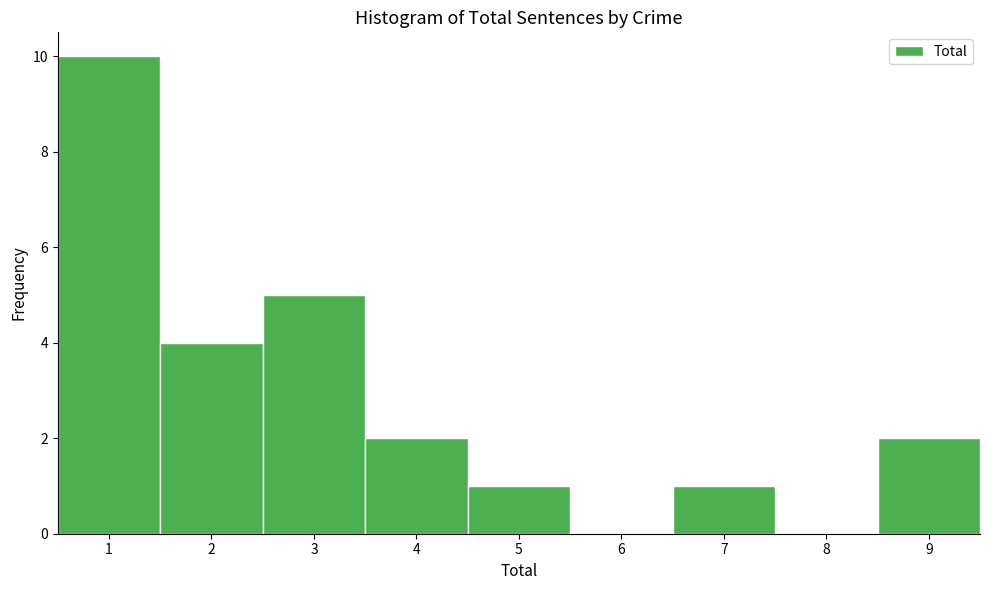

Reading left to right, list every bar in this chart as the range it spans on the x-axis followed by its height. The values are not printed on the chart, so give them approximately, as read against the axis.

0.5 to 1.5: 10
1.5 to 2.5: 4
2.5 to 3.5: 5
3.5 to 4.5: 2
4.5 to 5.5: 1
5.5 to 6.5: 0
6.5 to 7.5: 1
7.5 to 8.5: 0
8.5 to 9.5: 2